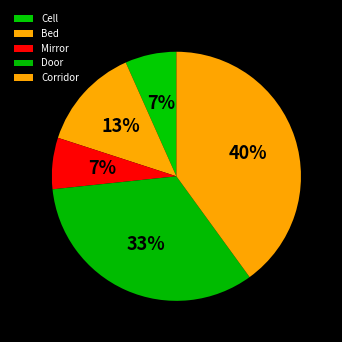

Does Cell account for over 50% of the chart?

No